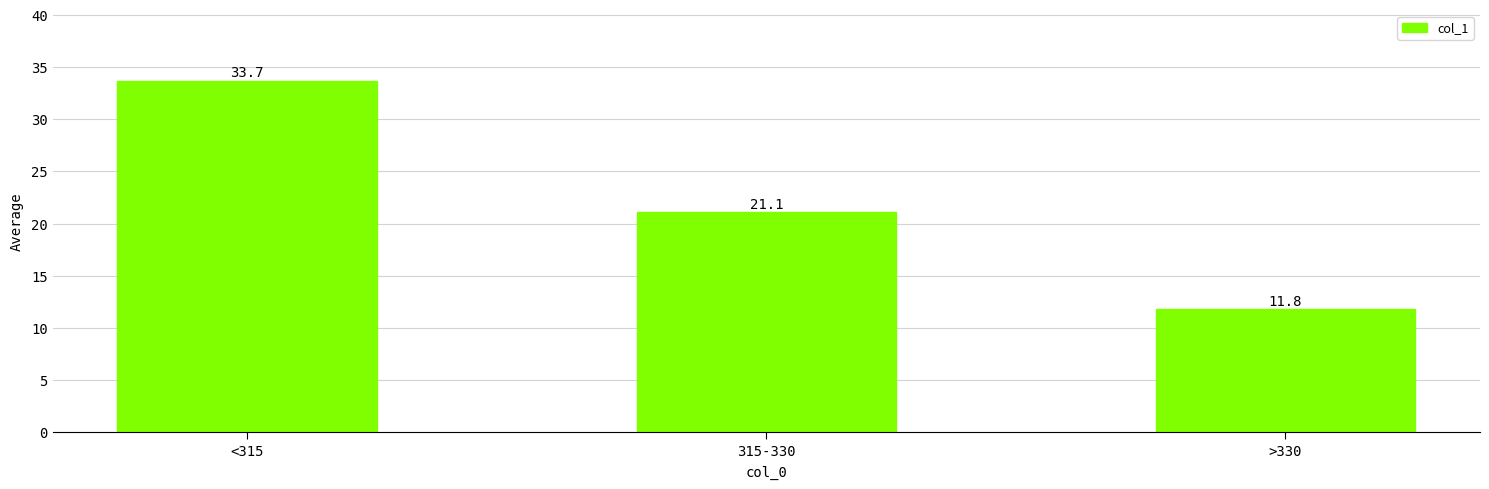

Are the bars grouped side by side (vs. stacked)?

No